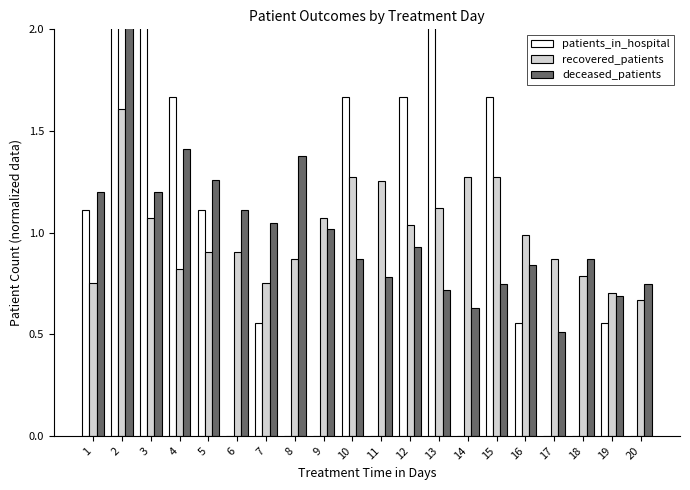

Is the value of recovered_patients at 7 greater than the value of patients_in_hospital at 14?

Yes